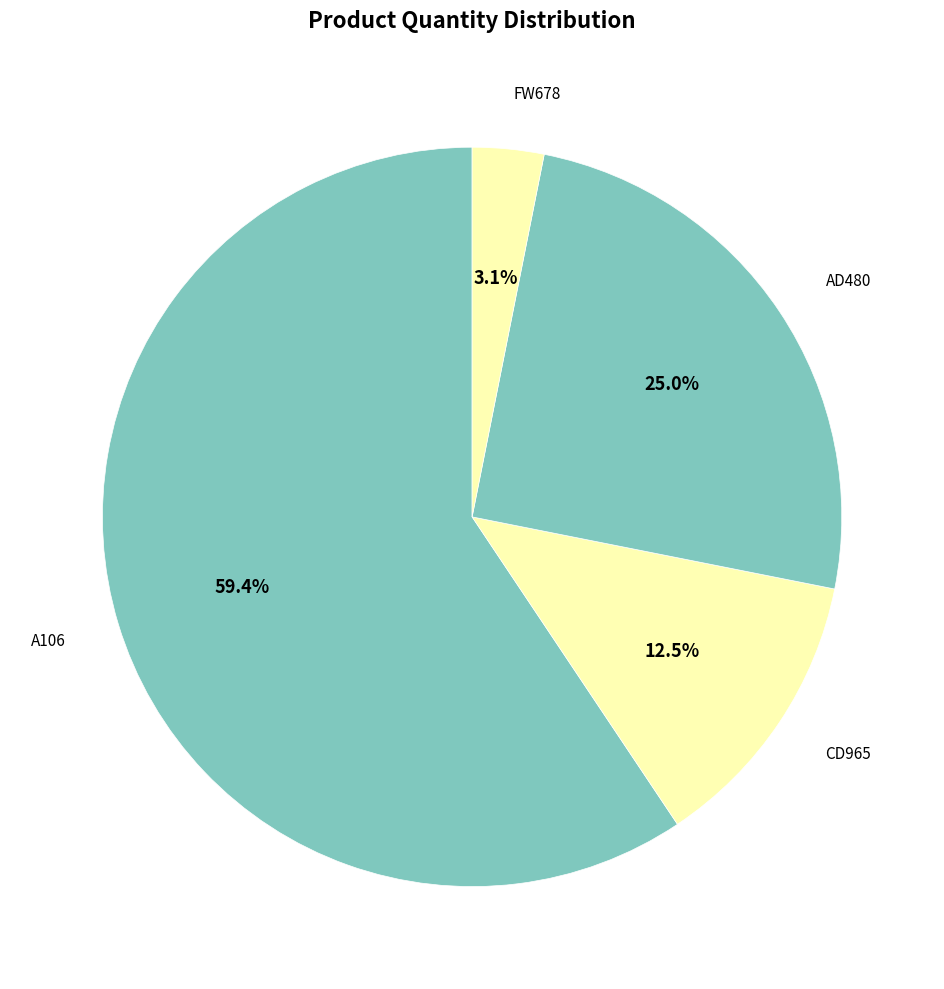

How many segments does this pie chart have?

4